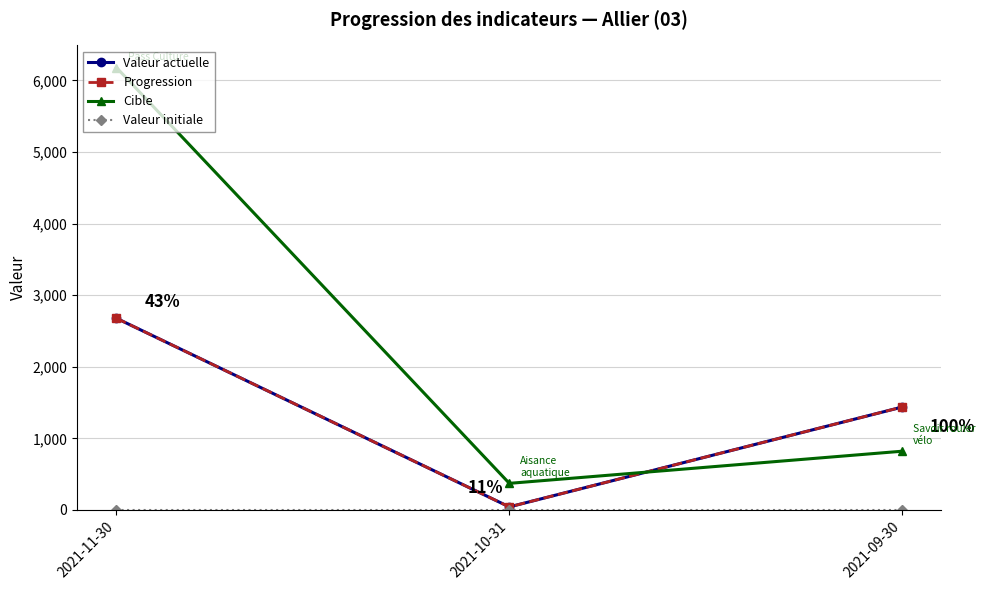

Is it true that Progression equals 2217 at 2021-09-30?

False